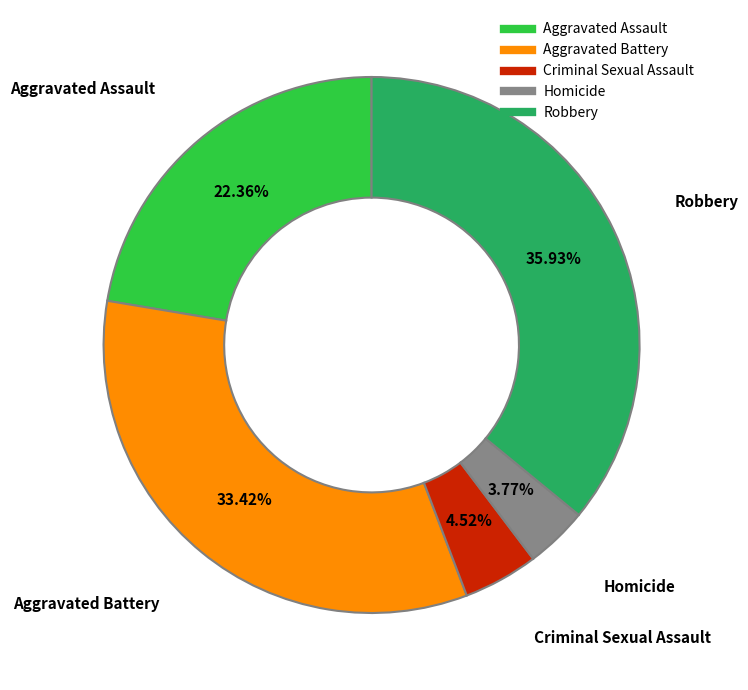

Approximately how many times larger is the value at Robbery compared to Aggravated Battery?

1.1